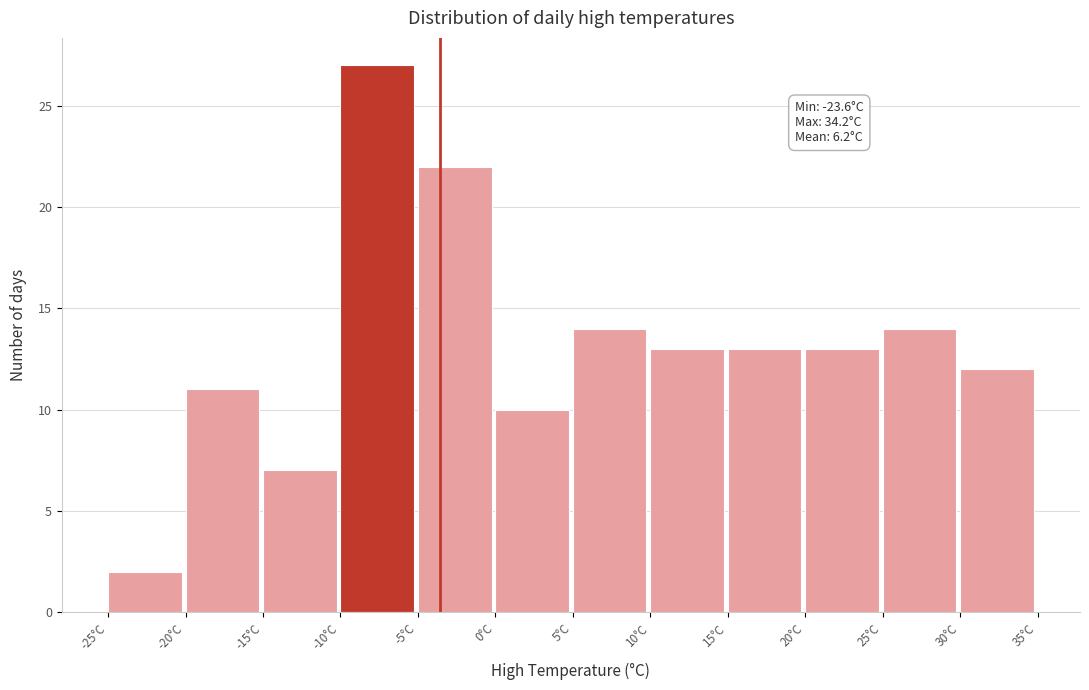

Over which range of the x-axis is the bar tallest?

-10 to -5